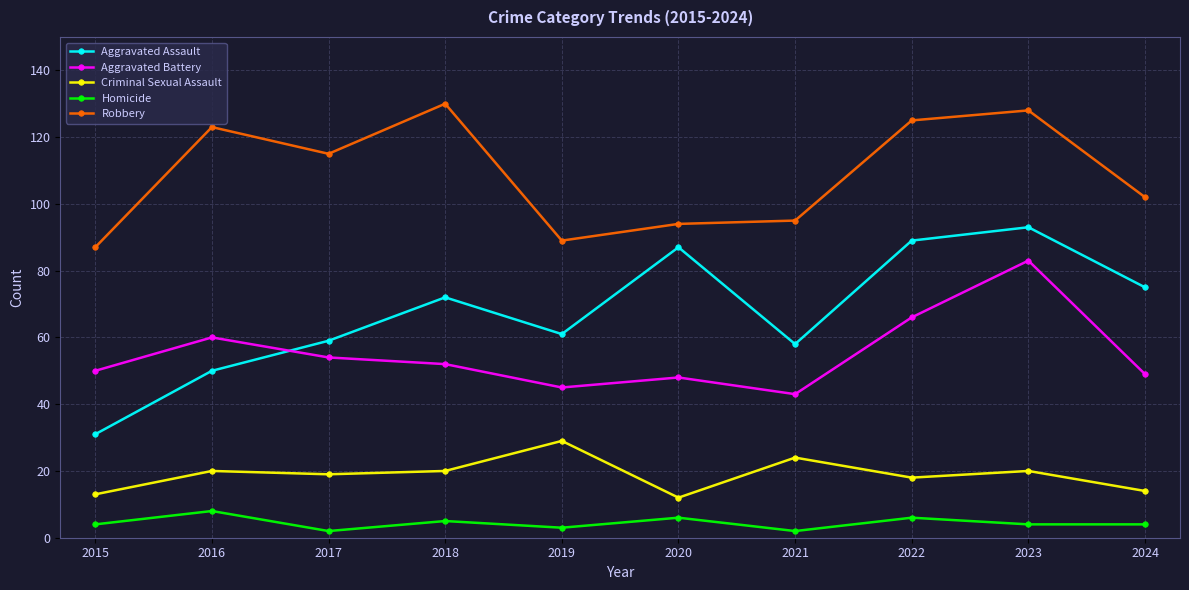

Which series has the largest total across all categories?

Robbery